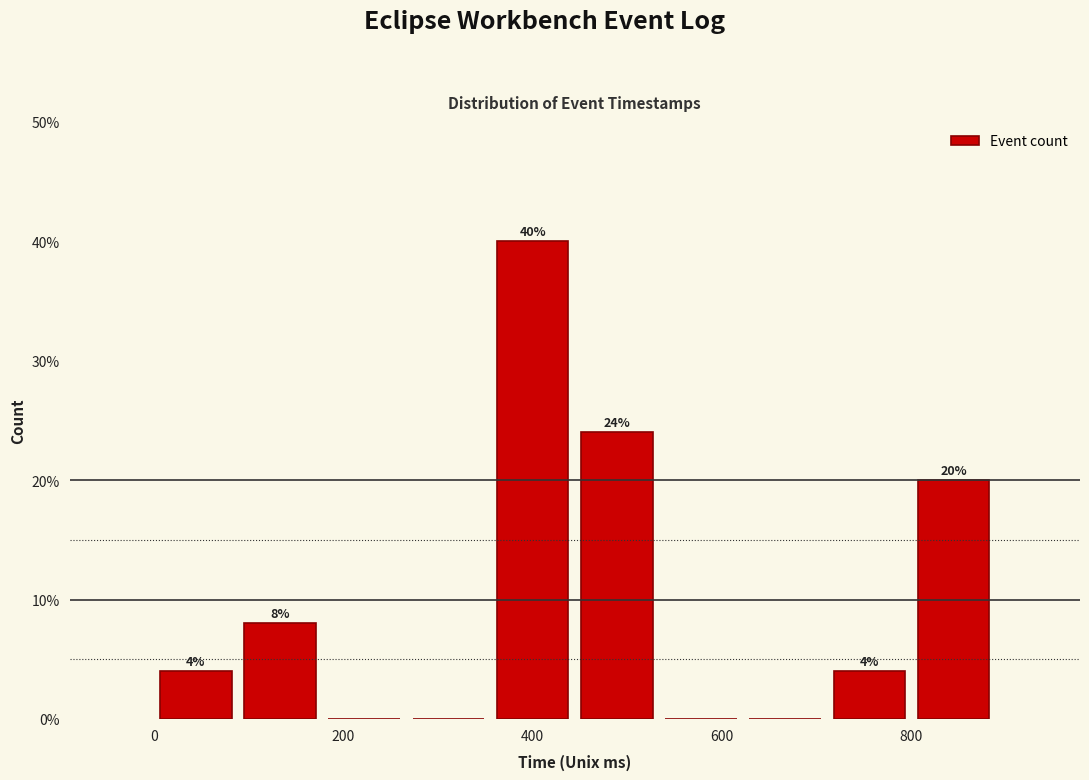

Over which range of the x-axis is the bar tallest?

360 to 440